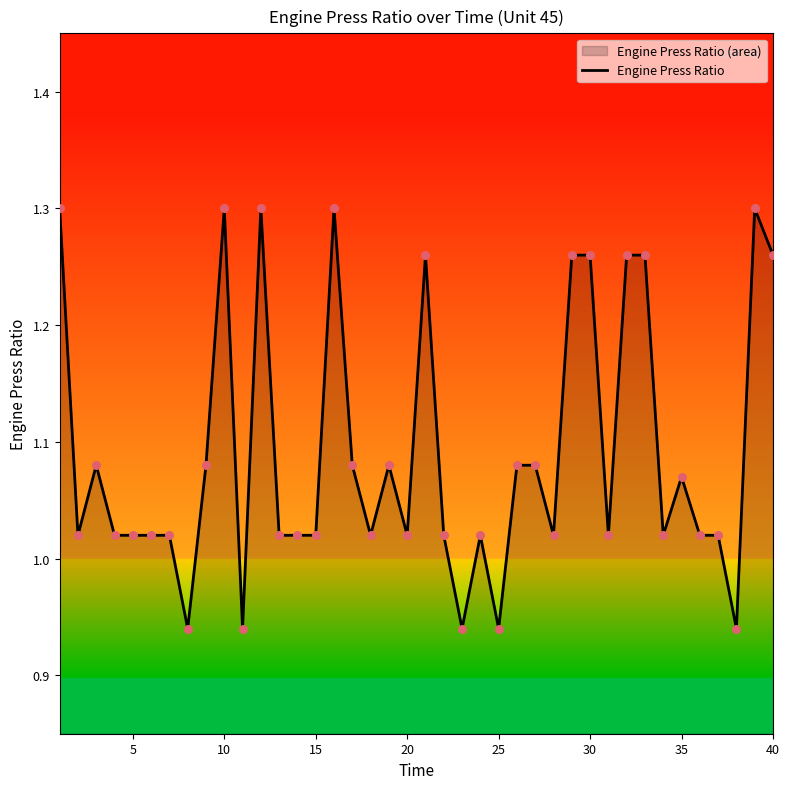

The value at 5 is 0.4. True or false?

False